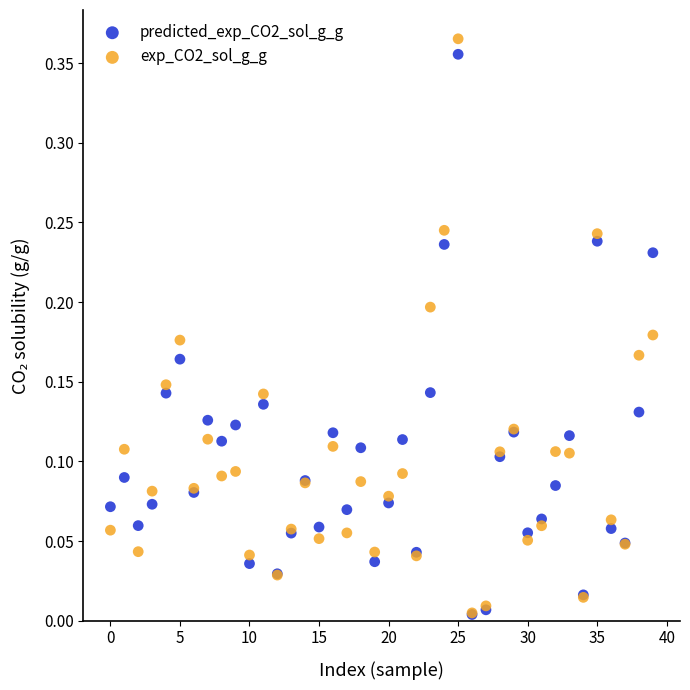

What are all the series names shown in the legend?

predicted_exp_CO2_sol_g_g, exp_CO2_sol_g_g